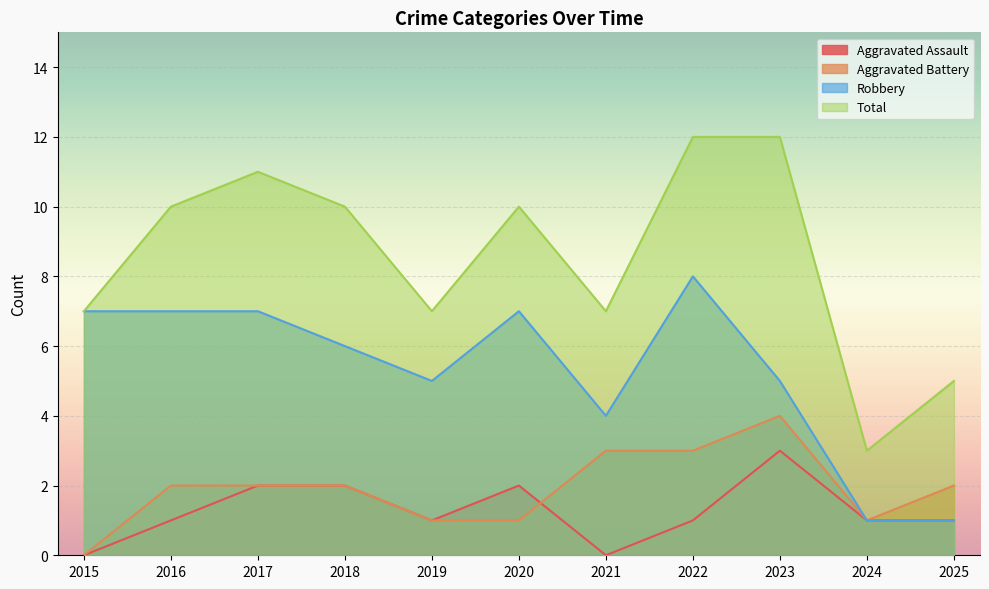

True or false: Total has a value of 4 at 2020.

False